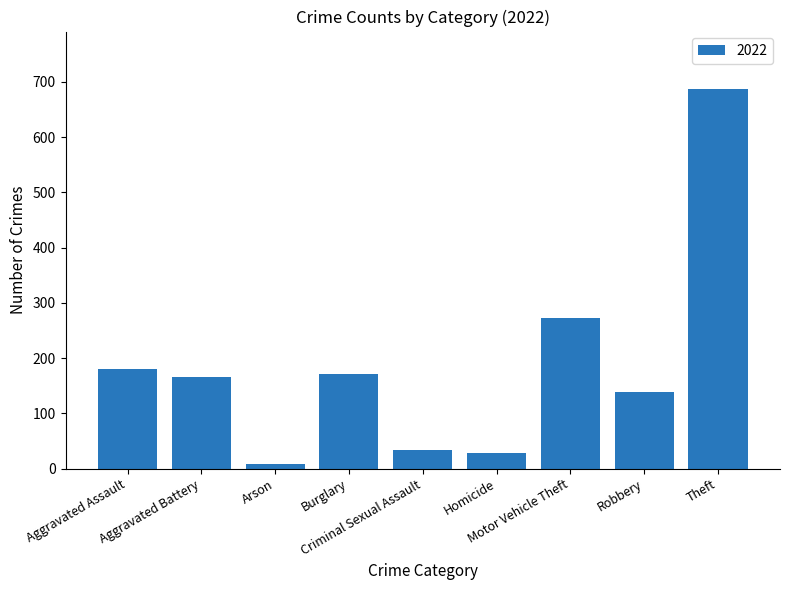

What position from the right is Robbery?

2